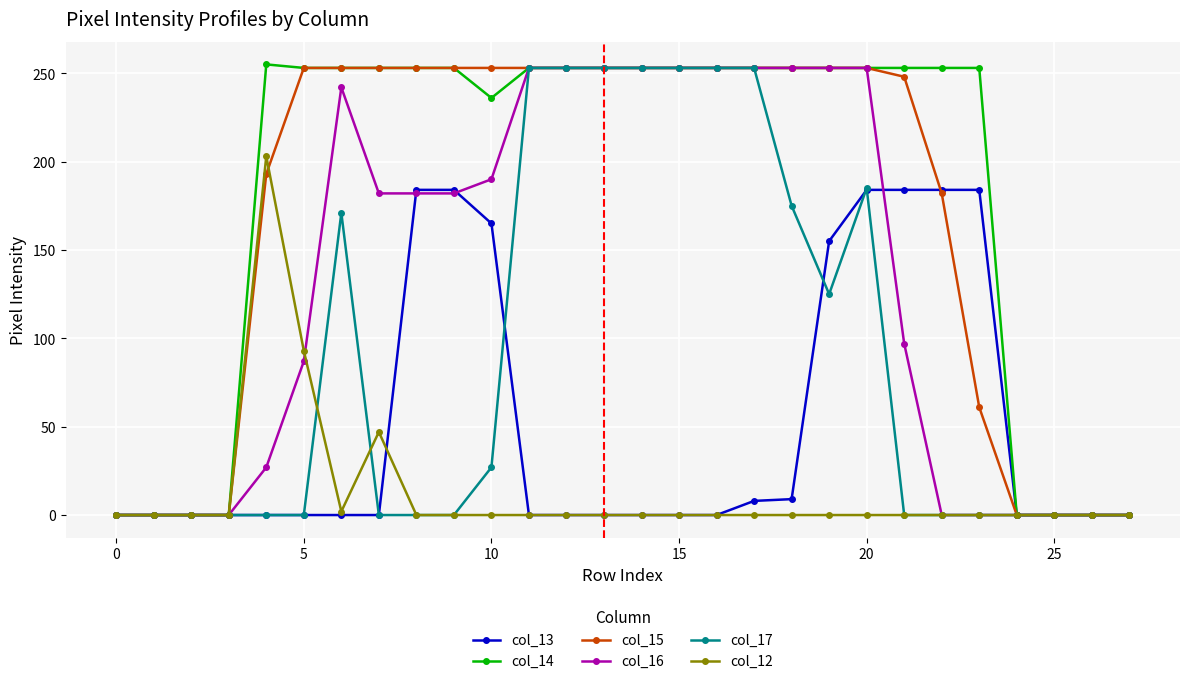

What is the value of the col_14 point at the 23rd from the left?

253